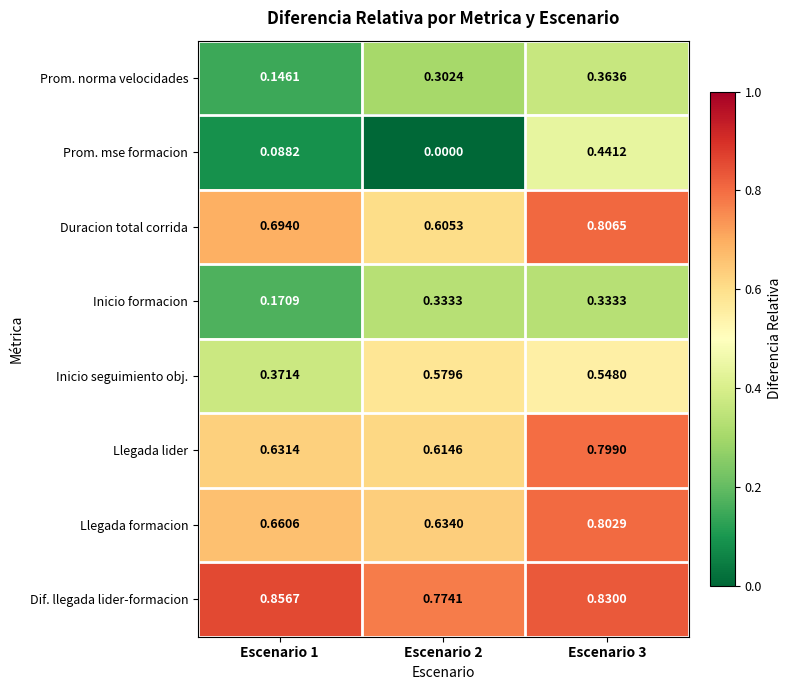

List the series in order of their peak value, highest first.

Dif. llegada lider-formacion, Duracion total corrida, Llegada formacion, Llegada lider, Inicio seguimiento obj., Prom. mse formacion, Prom. norma velocidades, Inicio formacion